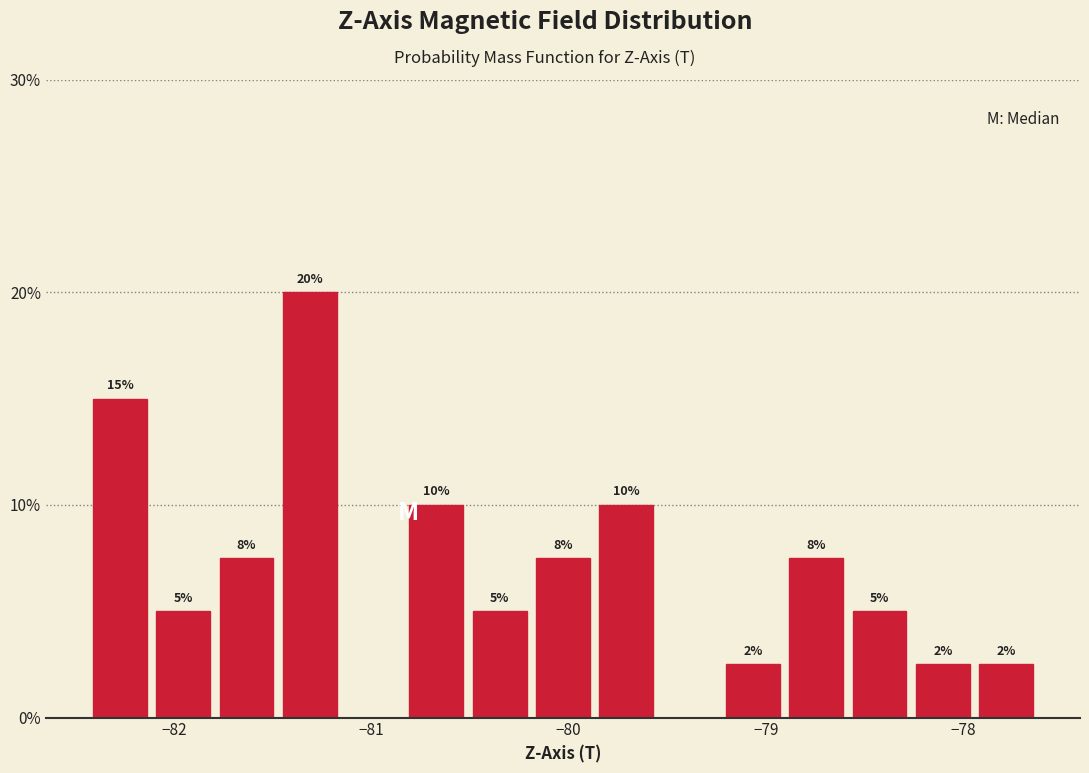

Read against the x-axis, roughly where is the centre of the tallest bar?

-81.3